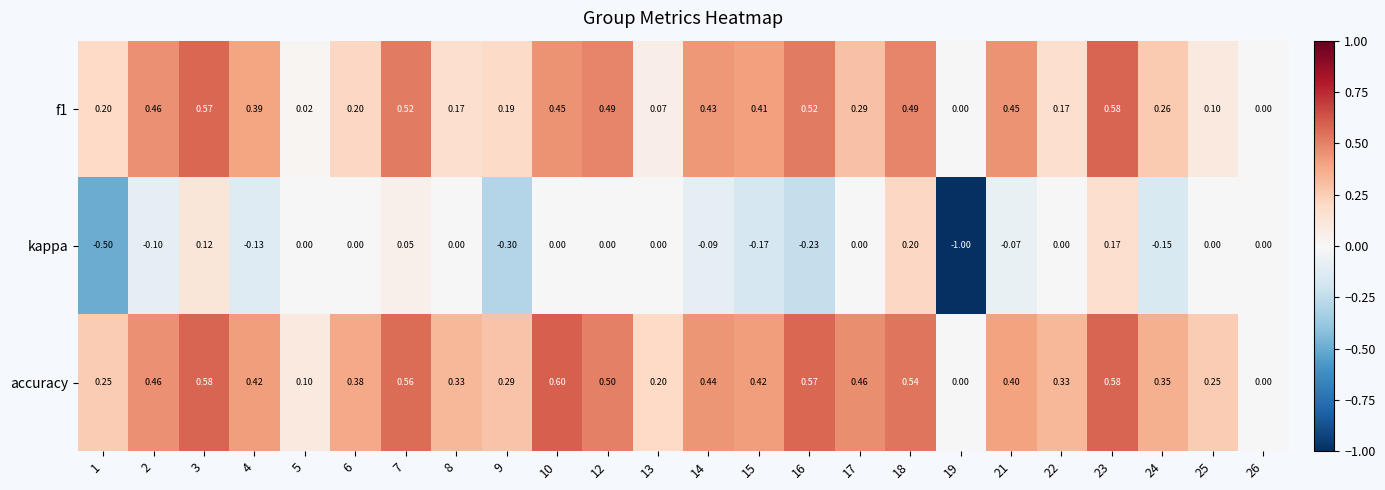

At 9, list the series in order from smallest to largest.

kappa, f1, accuracy